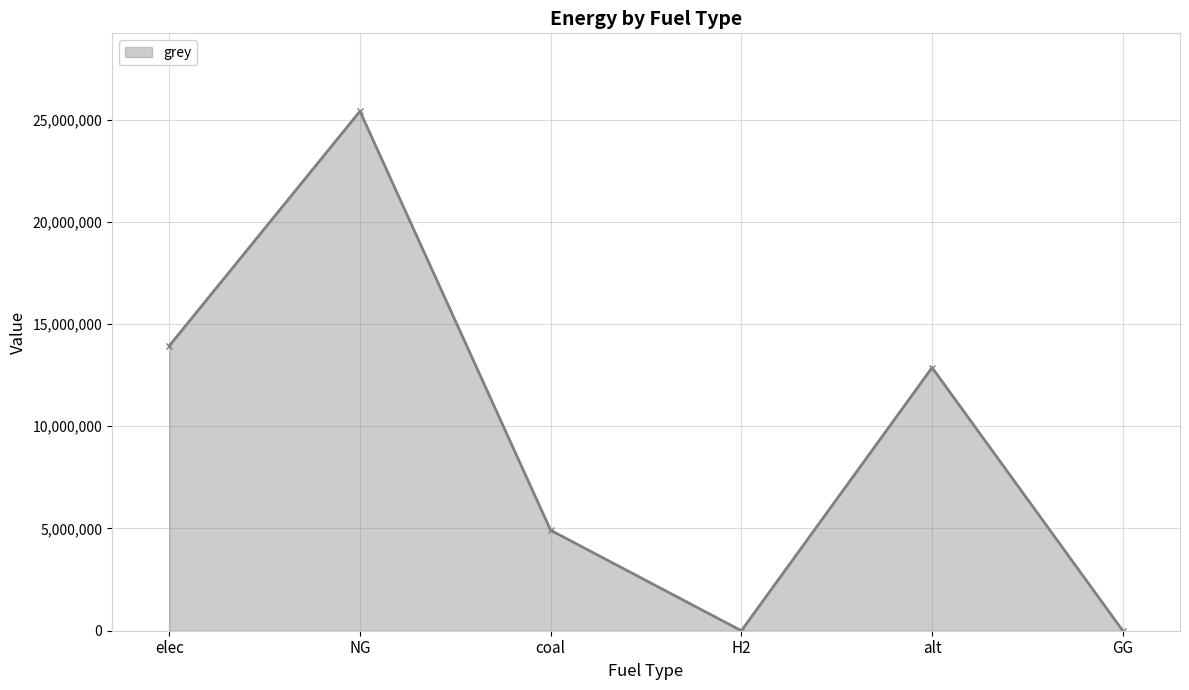

Count the number of categories in the chart.

6